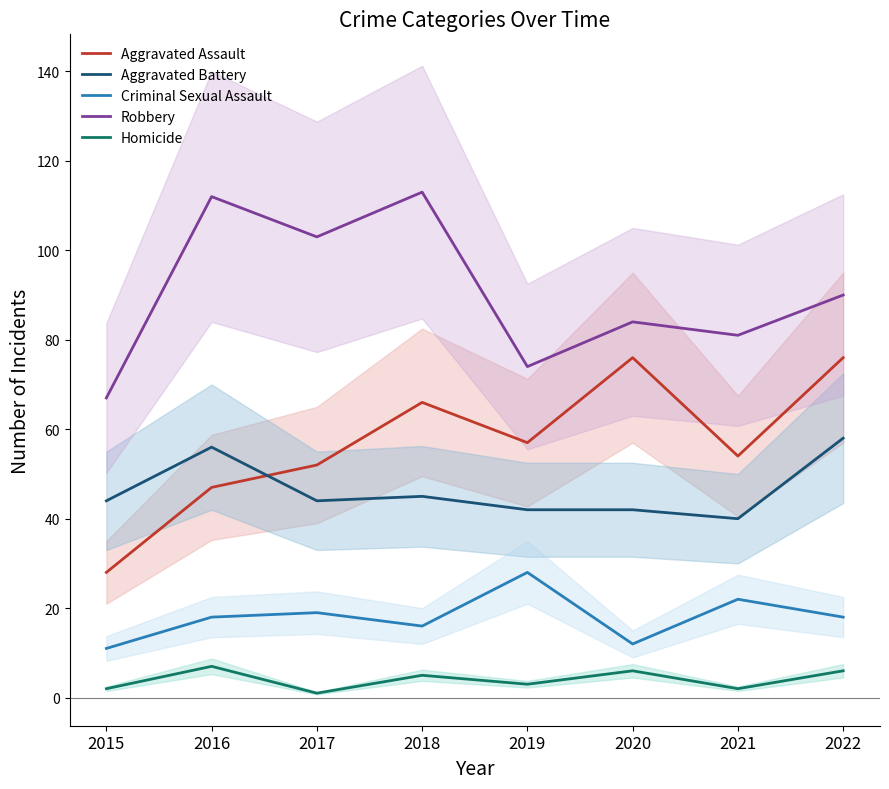

How many interior local valleys does the Homicide series have?

3